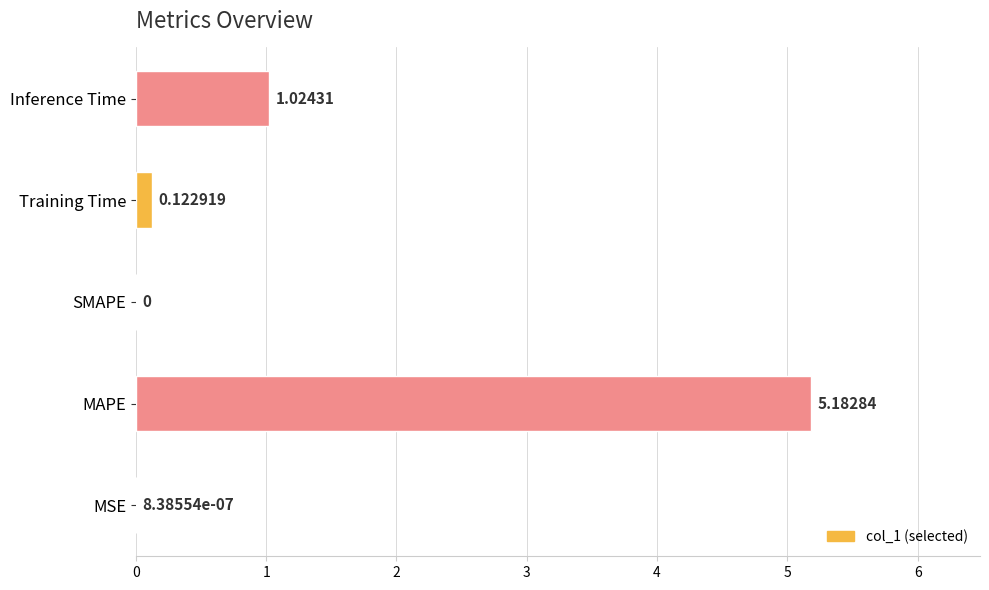

Where is the data nearest to the value 2?

Inference Time